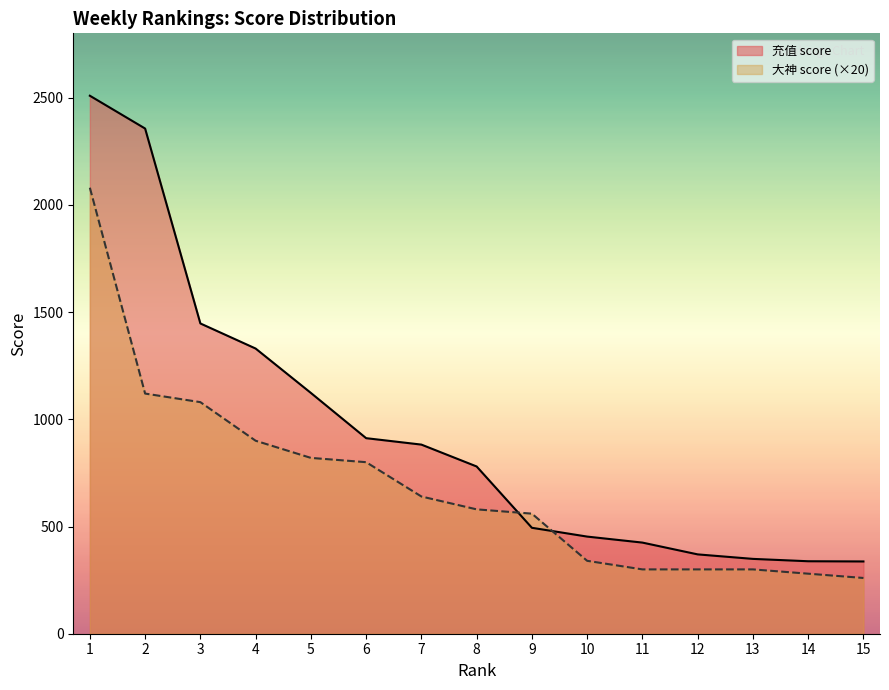

What is the minimum value for 周大神榜 score?

260